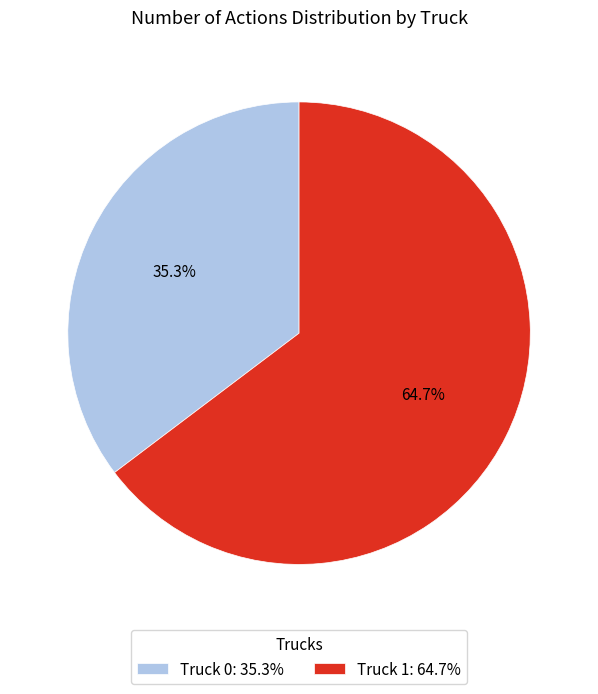

What is the total percentage of Truck 0 and Truck 1?

100.0%